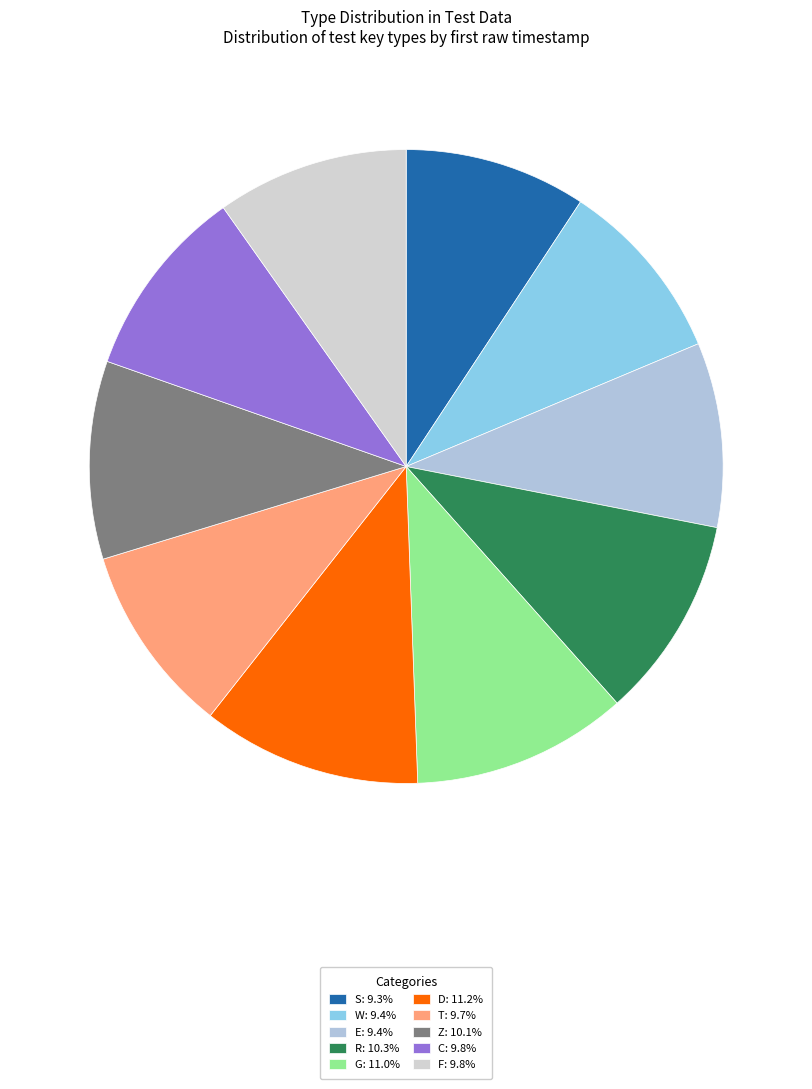

How many slices are in this pie chart?

10